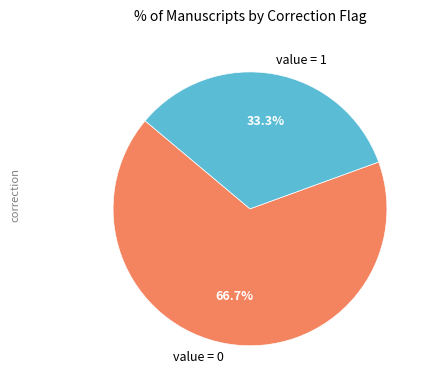

Which category has the biggest portion of the pie?

value = 0